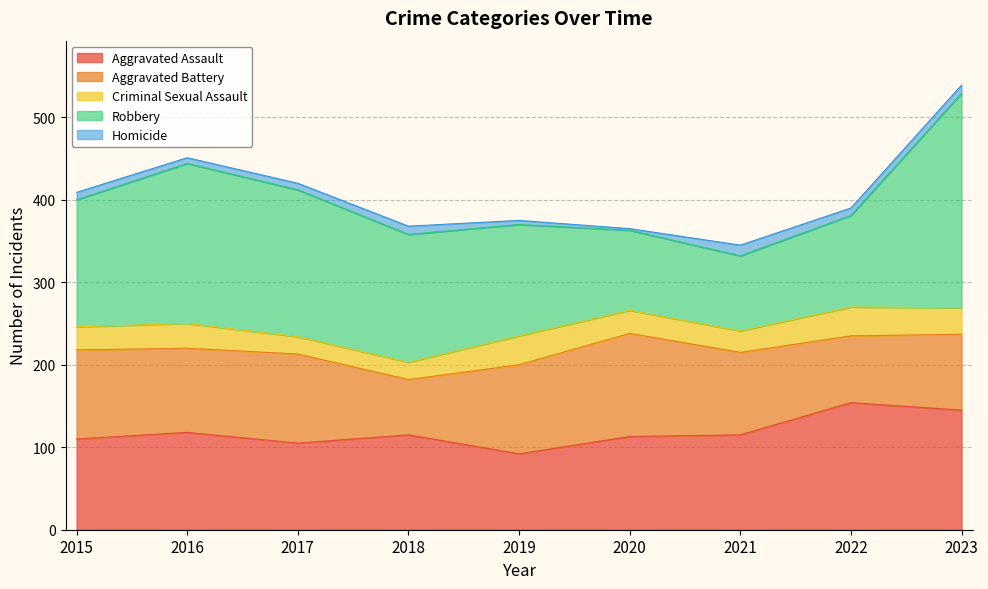

Is the value of Homicide at 2022 greater than the value of Criminal Sexual Assault at 2022?

No